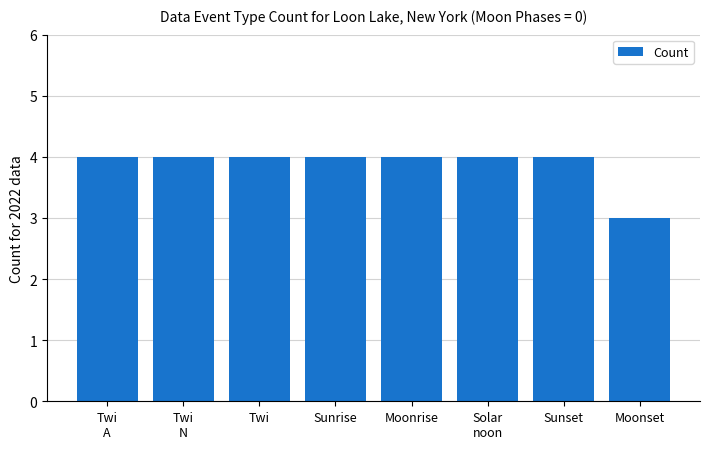

What is the difference between the maximum and minimum values?

1